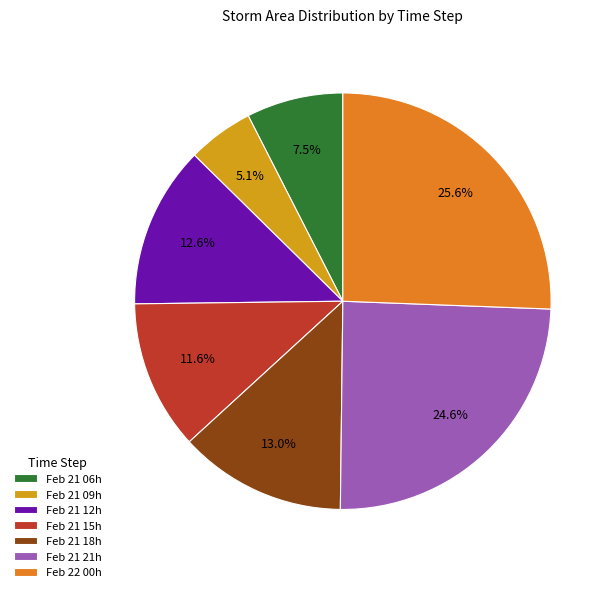

Approximately how many times larger is the value at Feb 21 18h compared to Feb 21 09h?

2.5